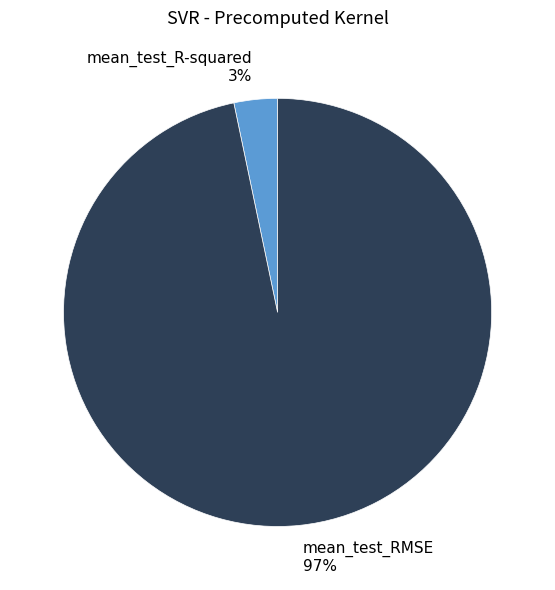

Is mean_test_RMSE the majority of the pie?

Yes